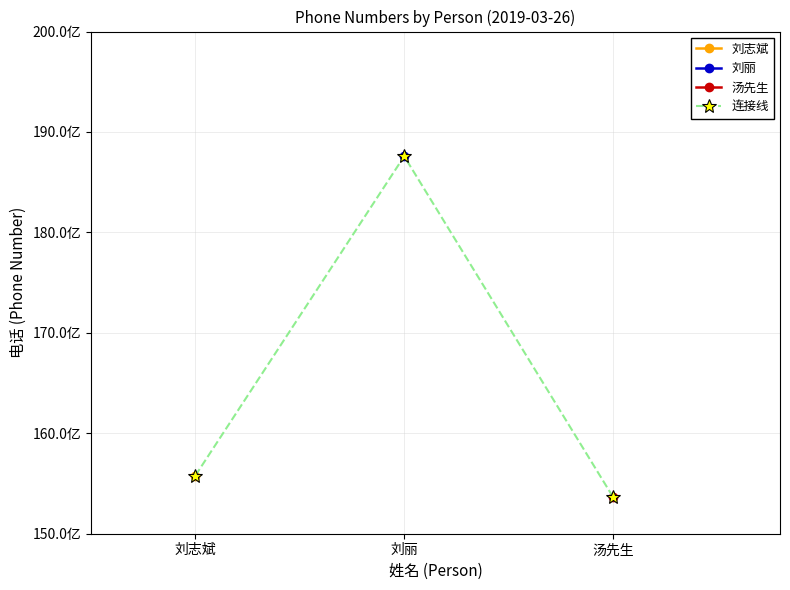

What is the difference between the values at 刘志斌 and 刘丽?

3178668783